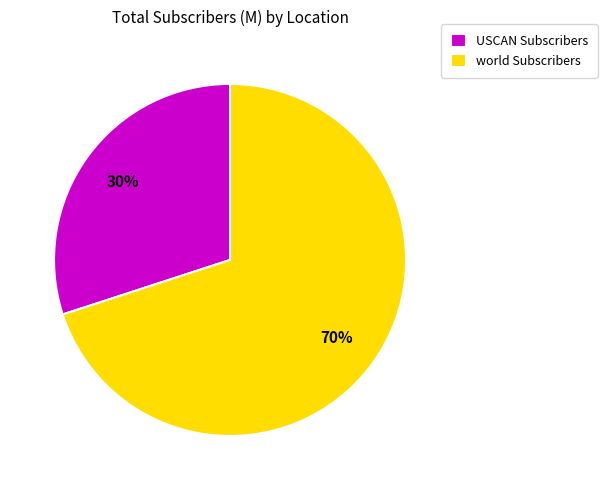

Count the number of slices in the pie.

2